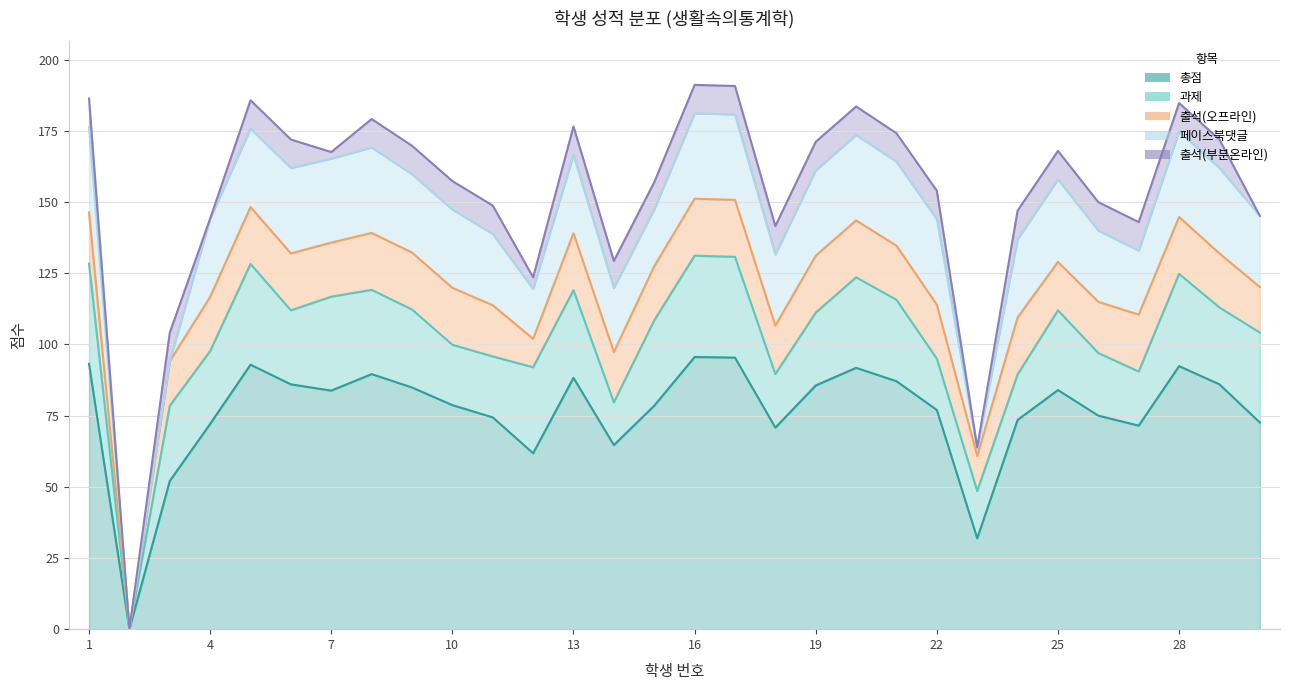

What is the difference between the second highest and second lowest values in the 총점 series?

63.5